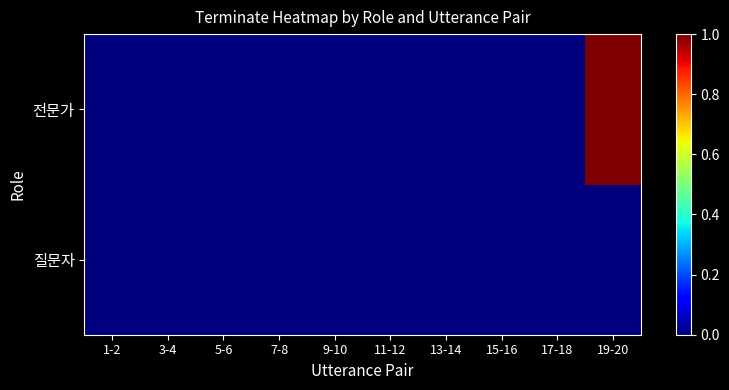

Which category has the highest value across all series?

19-20